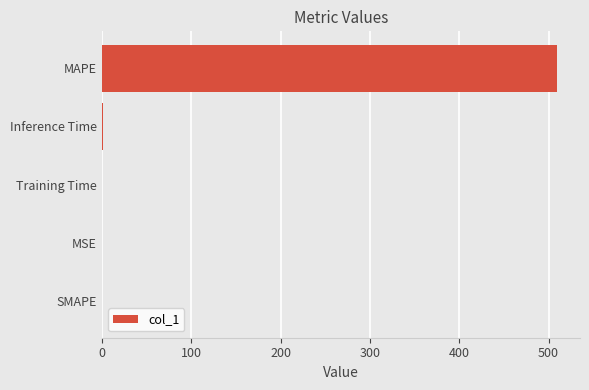

What is the sum of all values?

510.7